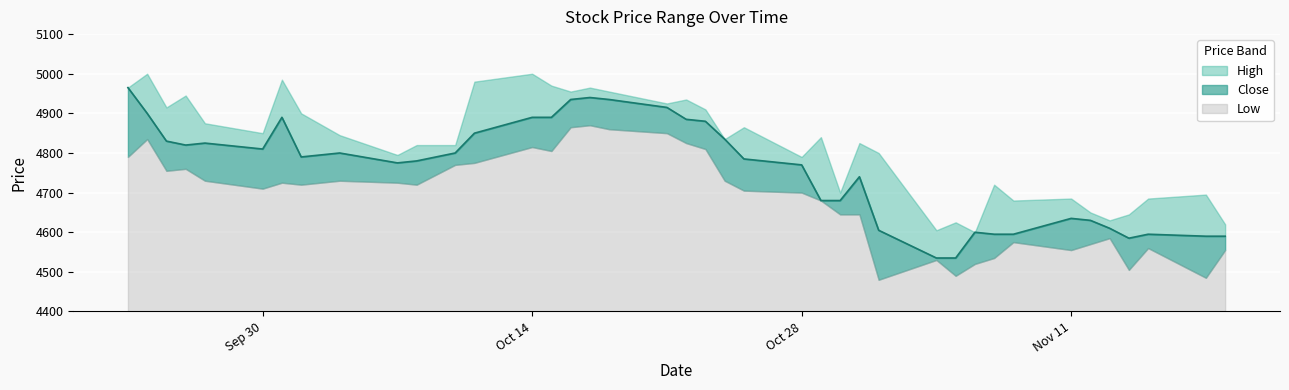

What is the greatest value displayed?

5000